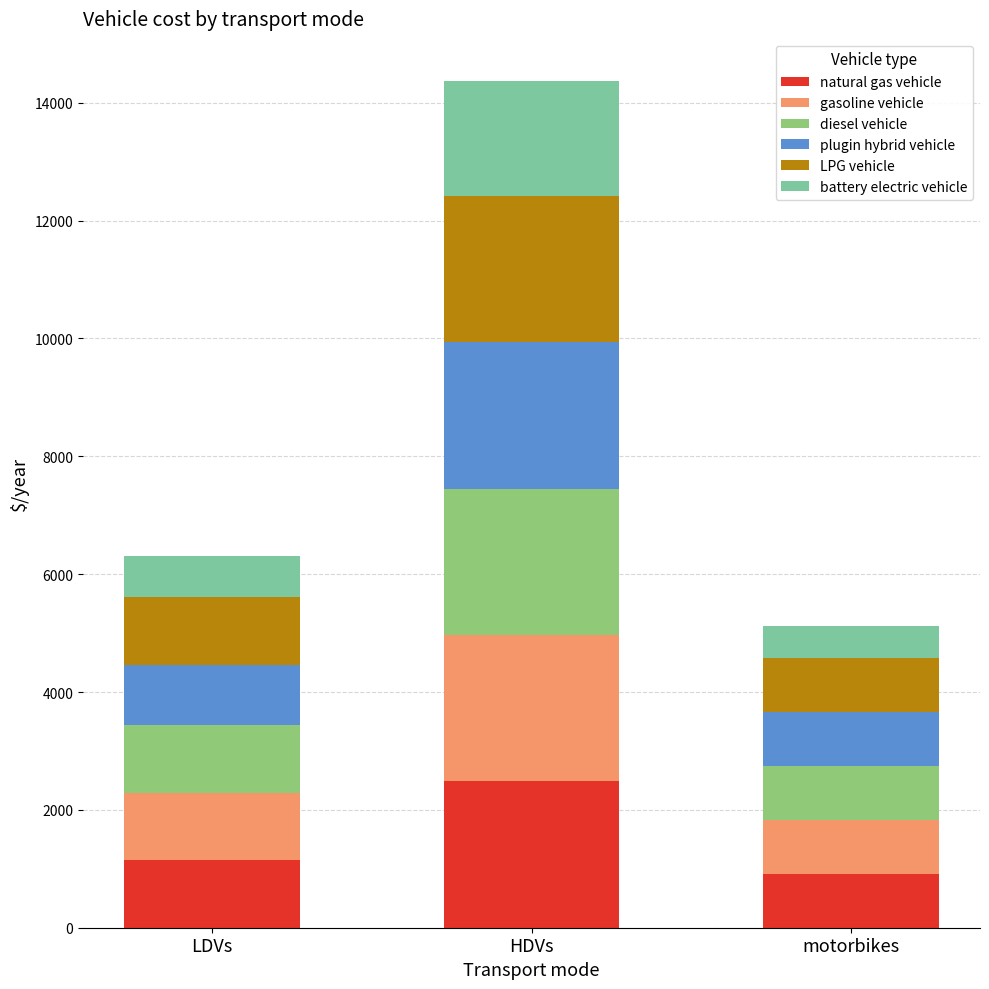

What is the approximate value of natural gas vehicle at motorbikes?

914.3